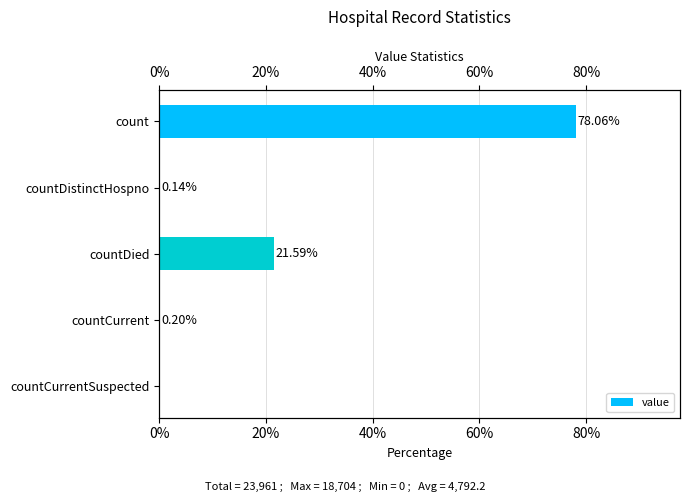

What is the sum of the values at count and countCurrentSuspected?

78.1